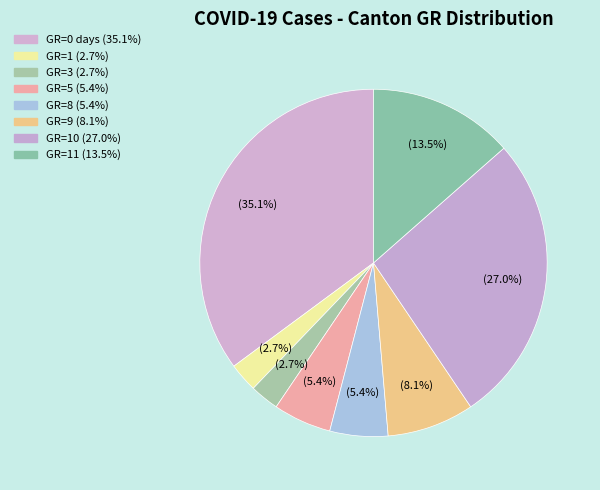

How many slices are in this pie chart?

8